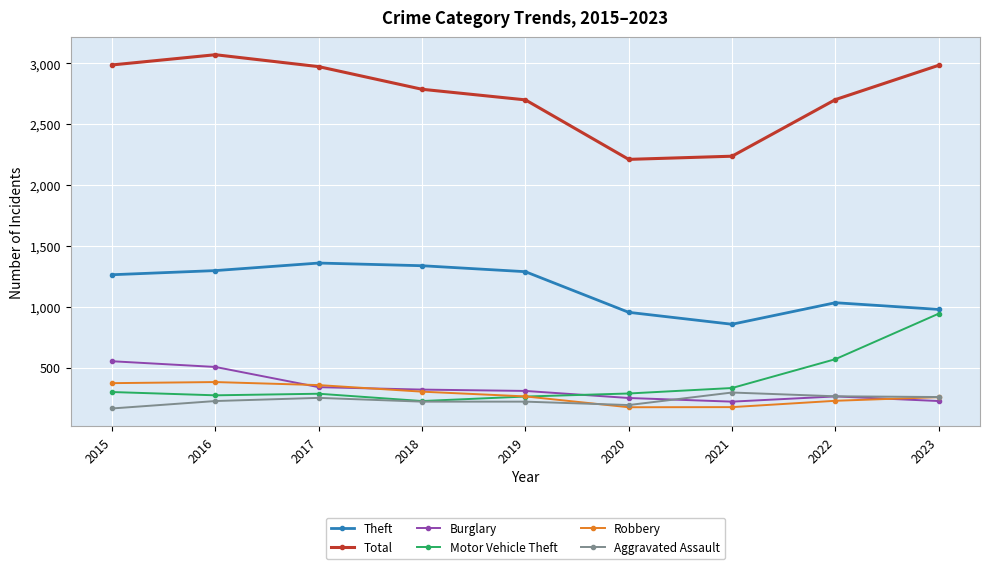

The Burglary series shows 319 at 2018. True or false?

True